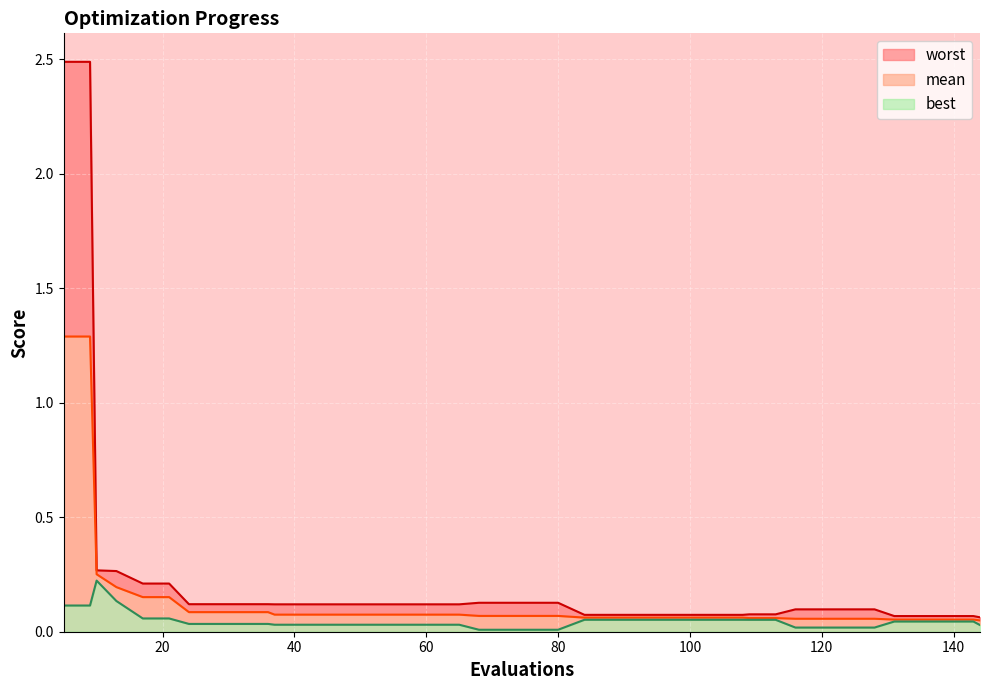

Is it true that best equals 0.0 at 37?

True